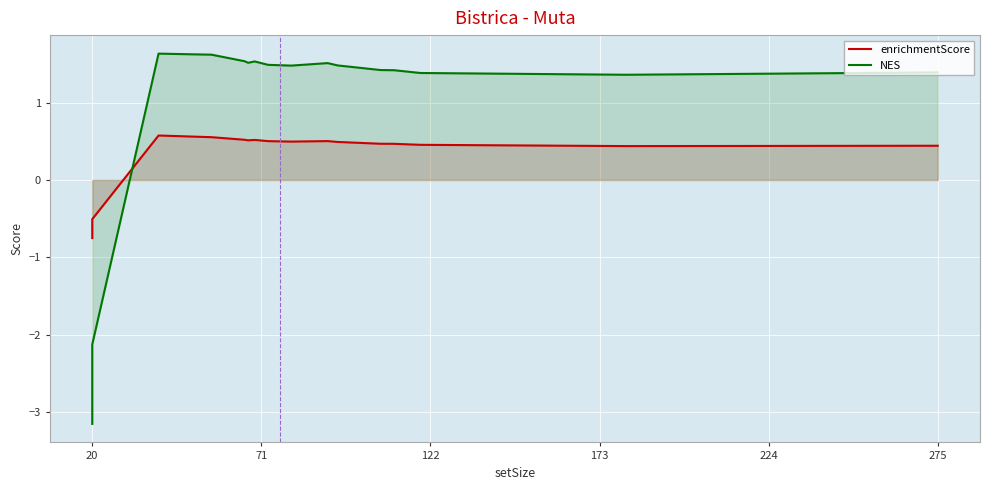

What is the value of the enrichmentScore point at the 11th from the left?

0.5